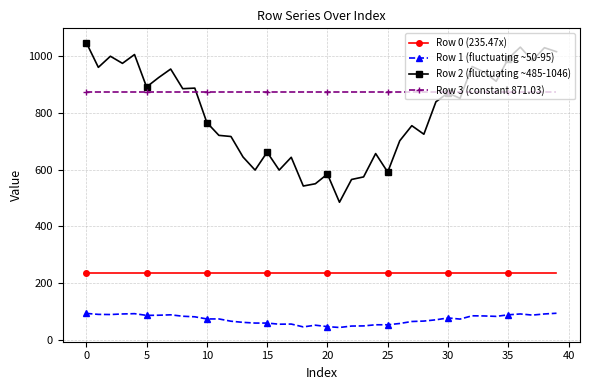

What is the lowest value of the Row 2 (fluctuating ~485-1046) series?

485.0